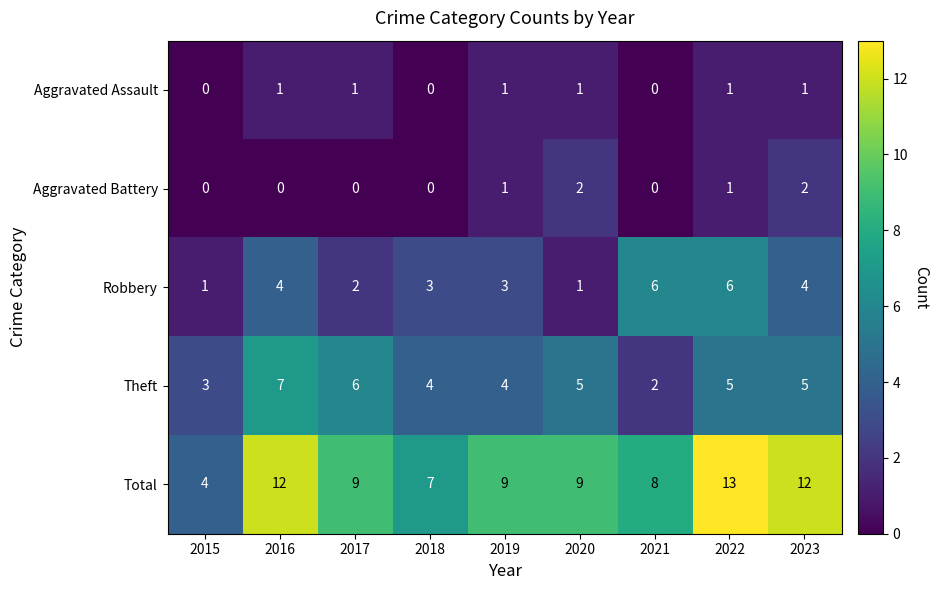

What is the approximate value of Theft at 2022?

5